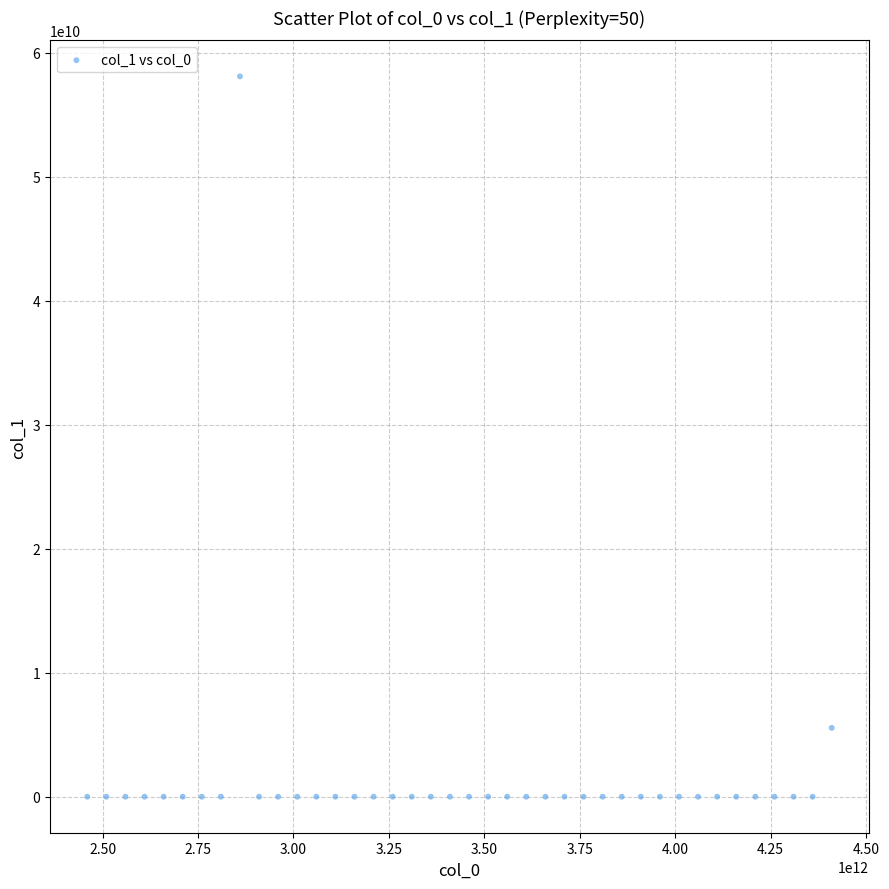

What is the range of X values (max minus min)?

1950000000000.0